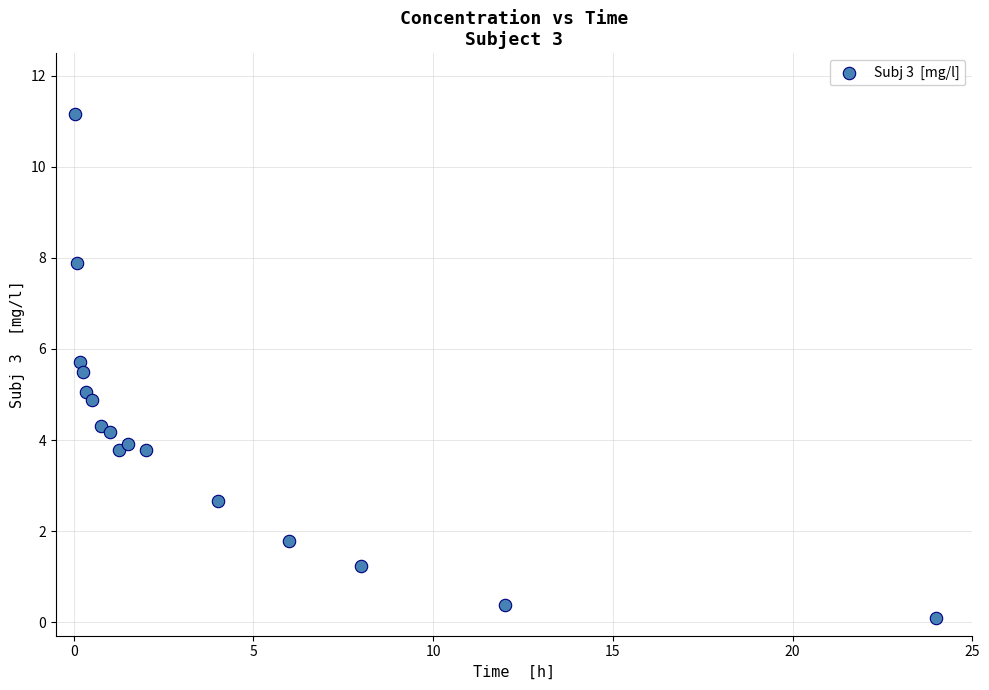

What is the range of X values (max minus min)?

24.0